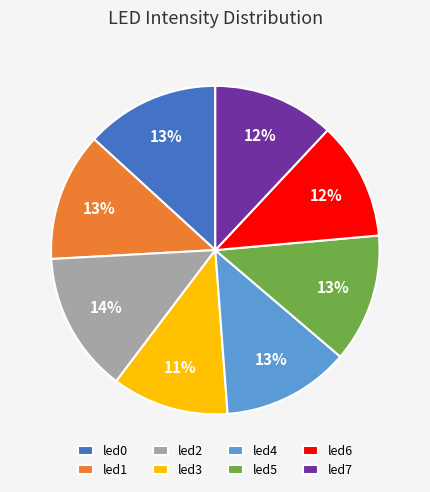

To the nearest percent, what is the combined percentage of led7 and led6?

24%